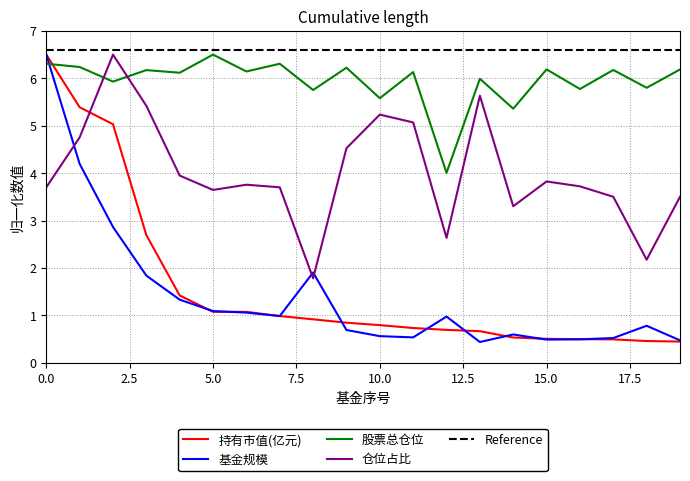

Which series changed the most between 1 and 14?

持有市值(亿元)